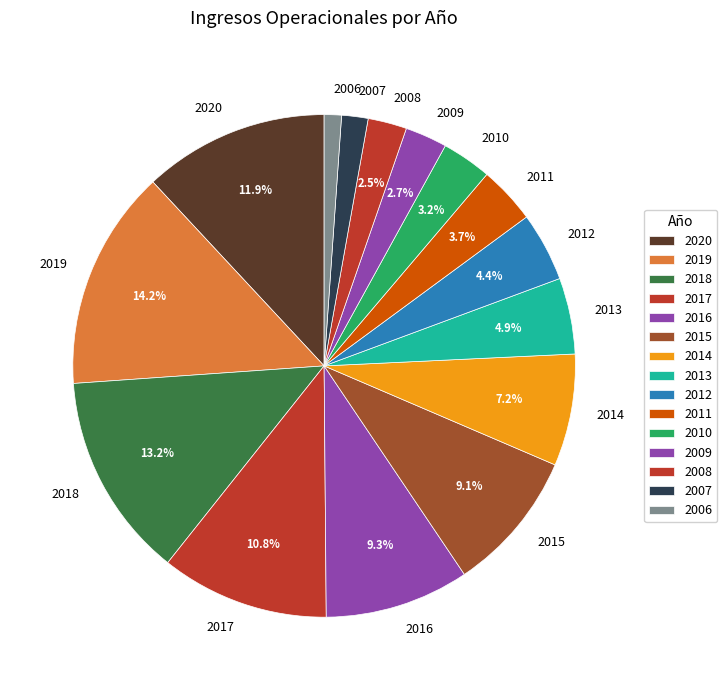

Count the number of slices in the pie.

15